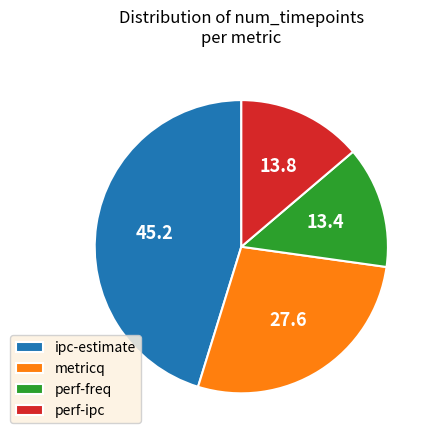

Combined, do metricq and perf-ipc account for over 50%?

No